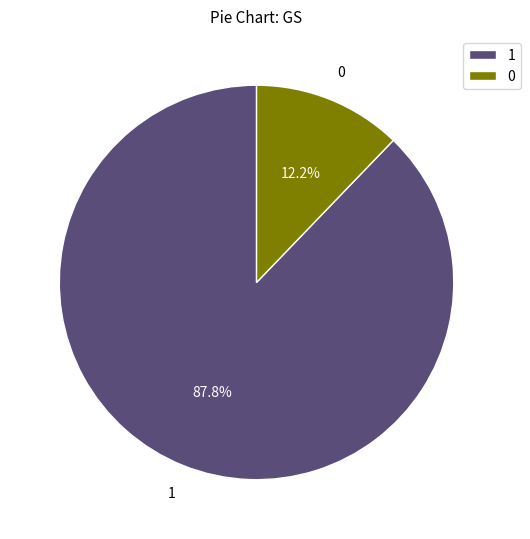

How many slices are in this pie chart?

2